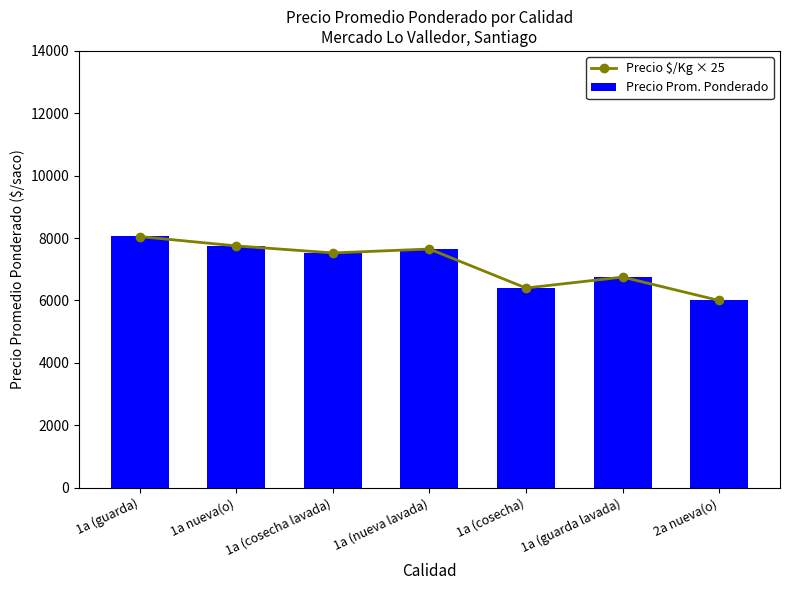

Is the value of Precio Prom. Ponderado at 1a (guarda lavada) greater than the value of Precio $/Kg × 25 at 1a (cosecha lavada)?

No